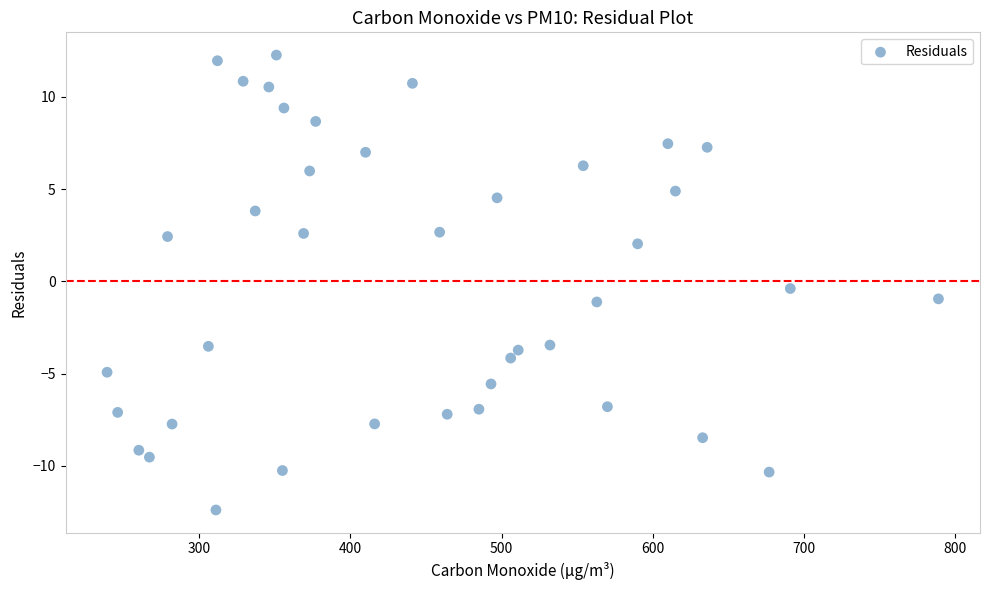

What is the range of Y values (max minus min)?

24.7